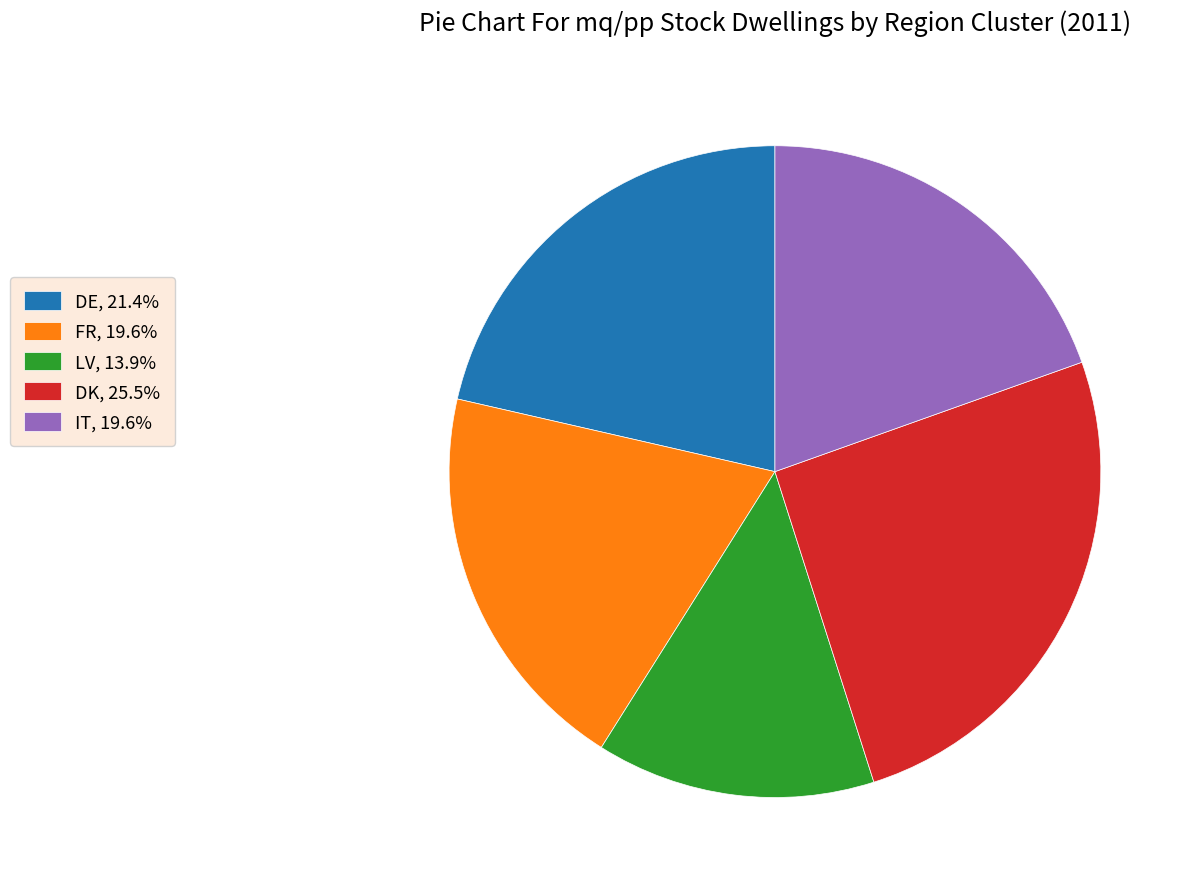

What is the ratio of the value at DK, 25.5% to the value at IT, 19.6%?

1.3